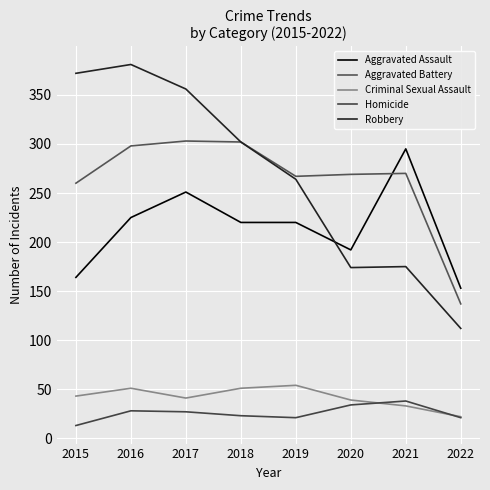

What is the value of the Robbery point at the 5th from the left?

264